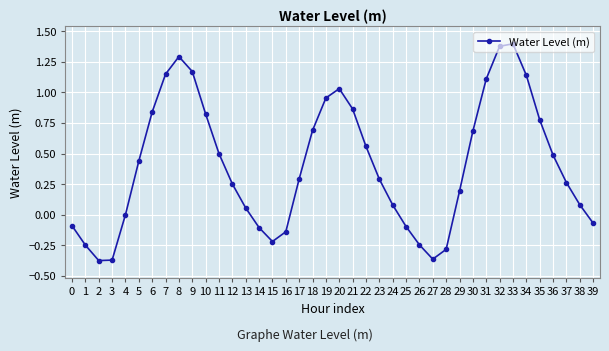

The value at 23 is 0.5. True or false?

False